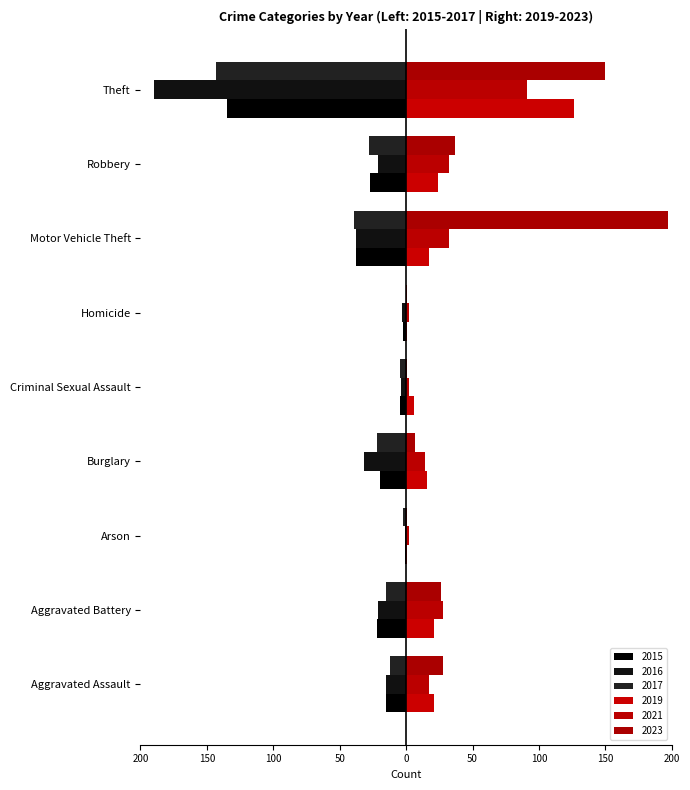

True or false: 2021 has a value of 43 at Robbery.

False